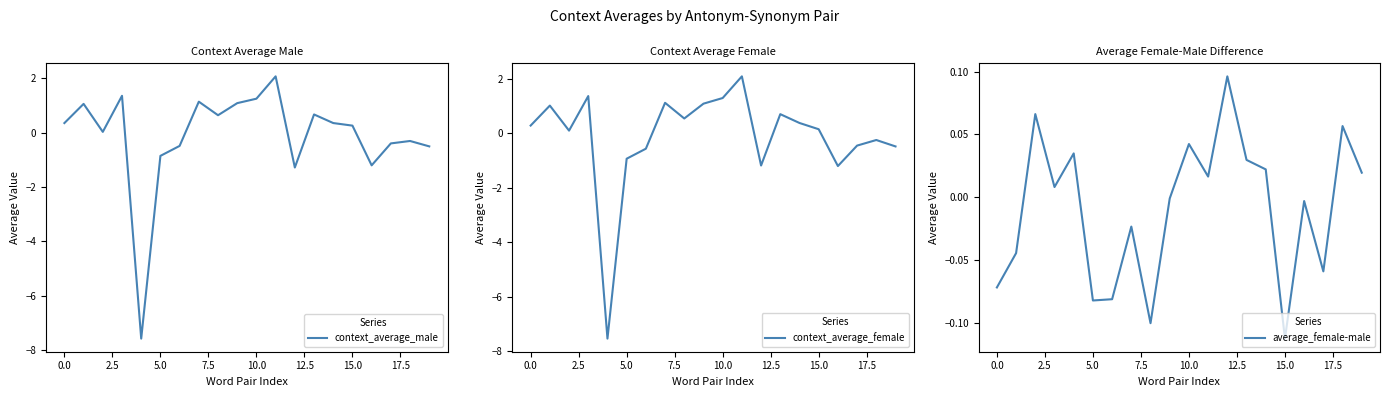

Reading left to right, list all the values displayed in this chart.

context_average_male: 0.4	1.1	0.0	1.4	-7.6	-0.9	-0.5	1.1	0.6	1.1	1.3	2.1	-1.3	0.7	0.4	0.3	-1.2	-0.4	-0.3	-0.5
context_average_female: 0.3	1.0	0.1	1.4	-7.5	-0.9	-0.6	1.1	0.5	1.1	1.3	2.1	-1.2	0.7	0.4	0.2	-1.2	-0.5	-0.2	-0.5
average_female-male: -0.1	-0.0	0.1	0.0	0.0	-0.1	-0.1	-0.0	-0.1	-0.0	0.0	0.0	0.1	0.0	0.0	-0.1	-0.0	-0.1	0.1	0.0